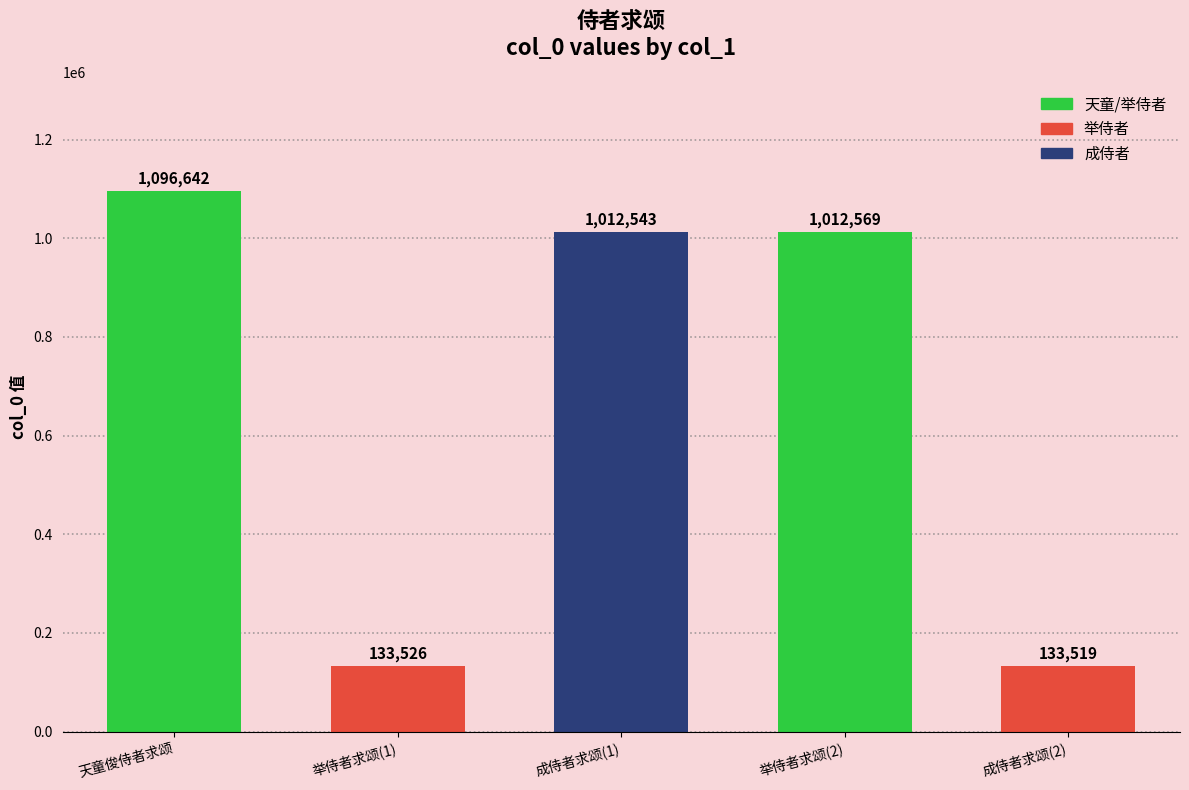

What is the change in value from 举侍者求颂(1) to 成侍者求颂(1)?

+879017